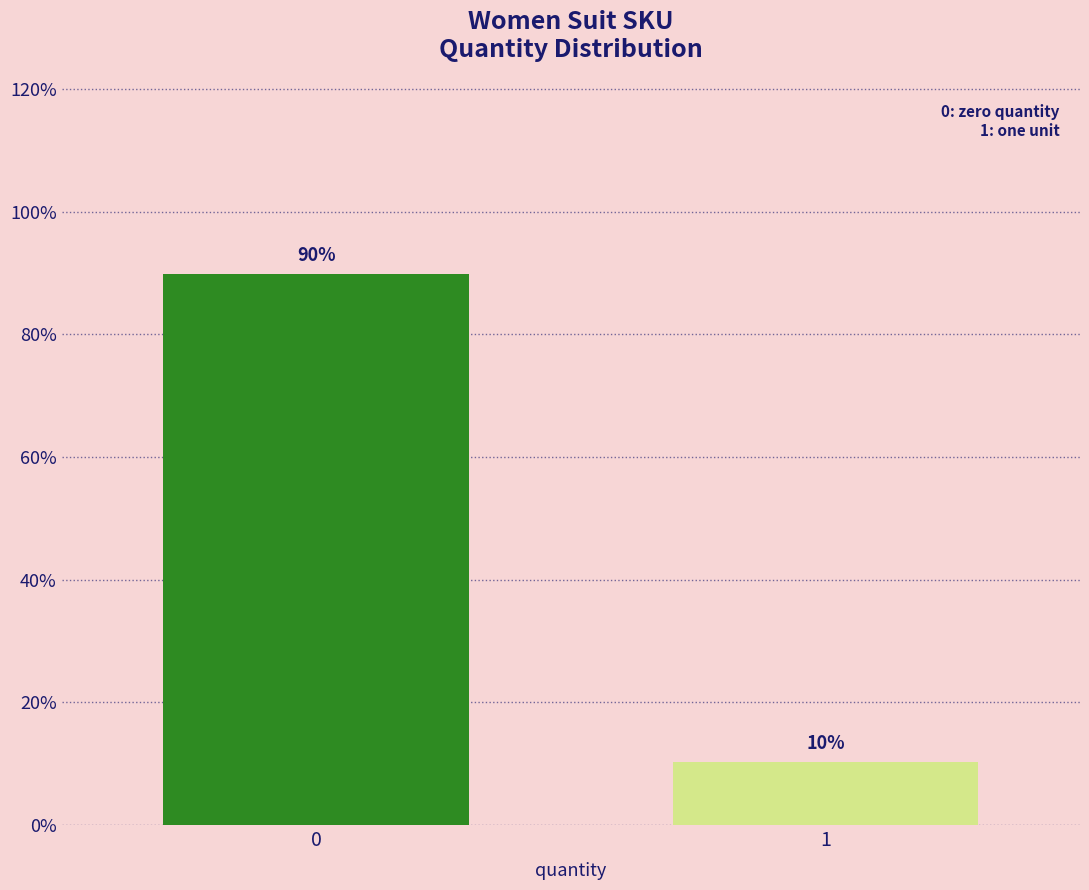

Read the value at 1.

10.3